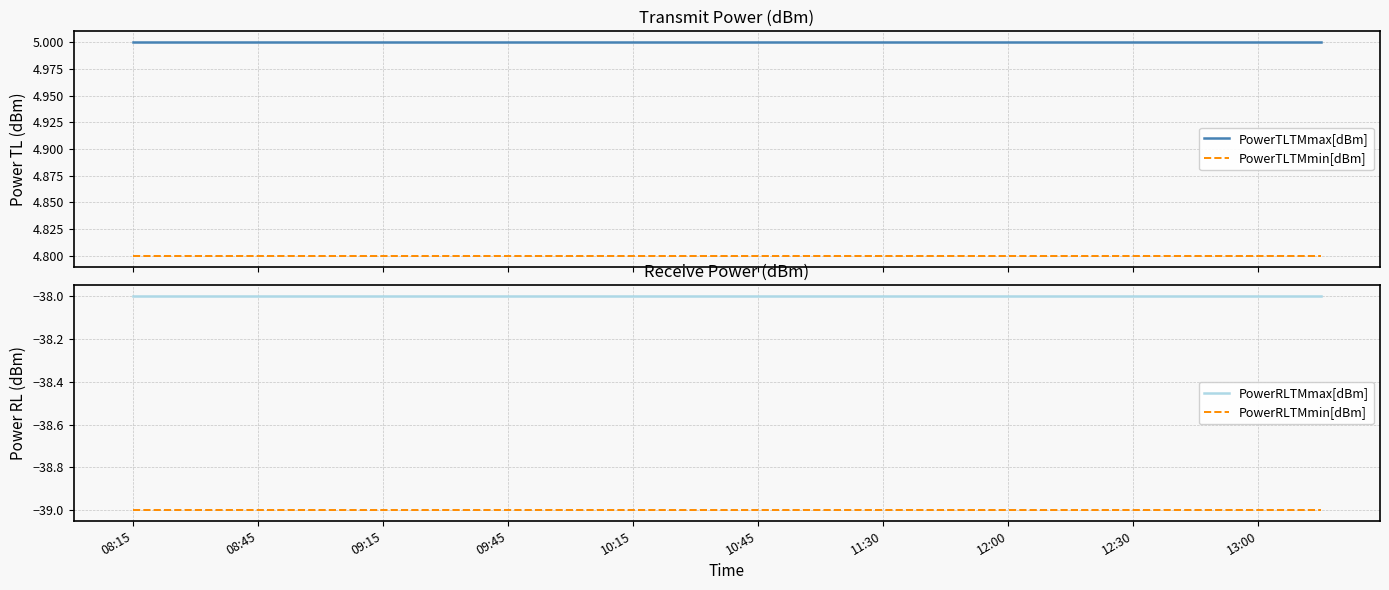

What is the minimum value for PowerTLTMmax[dBm]?

5.0